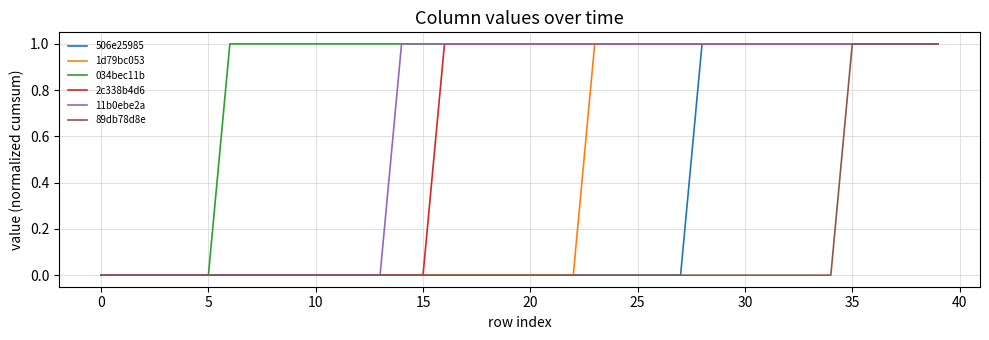

Which series has the largest total across all categories?

034bec11b